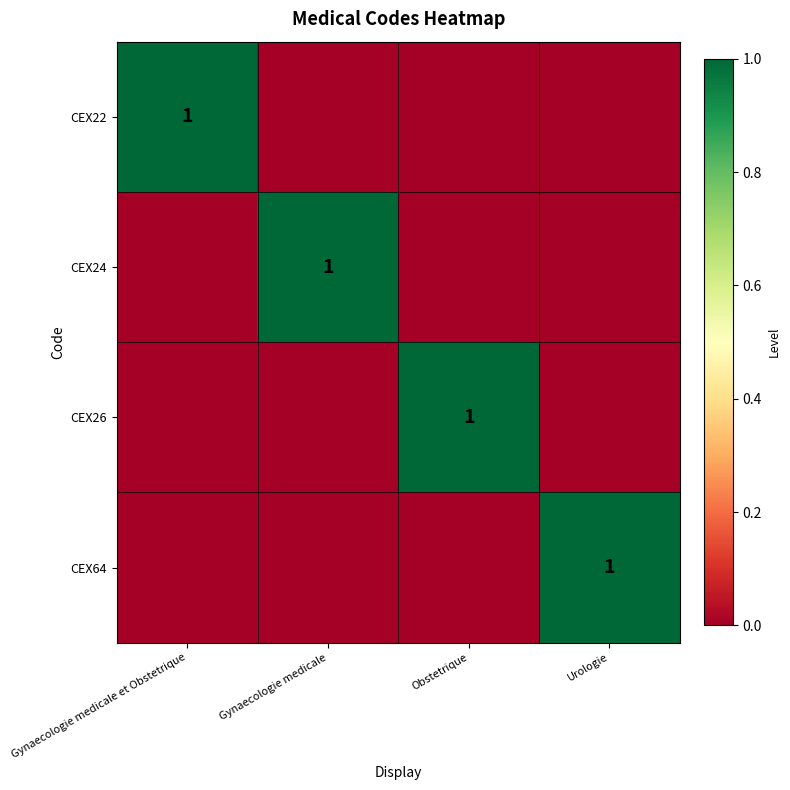

Is it true that CEX26 equals 0 at Obstetrique?

False